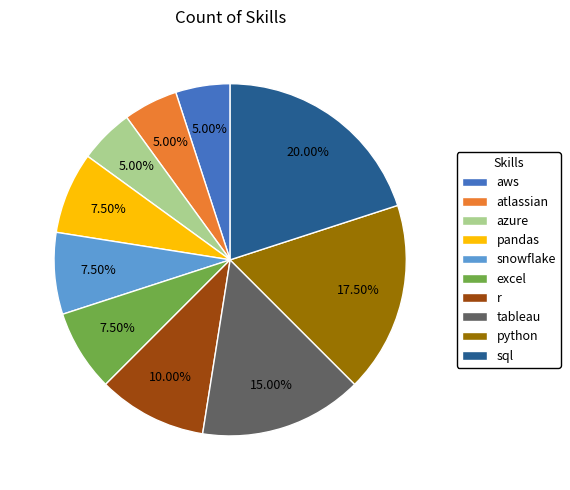

How many segments does this pie chart have?

10